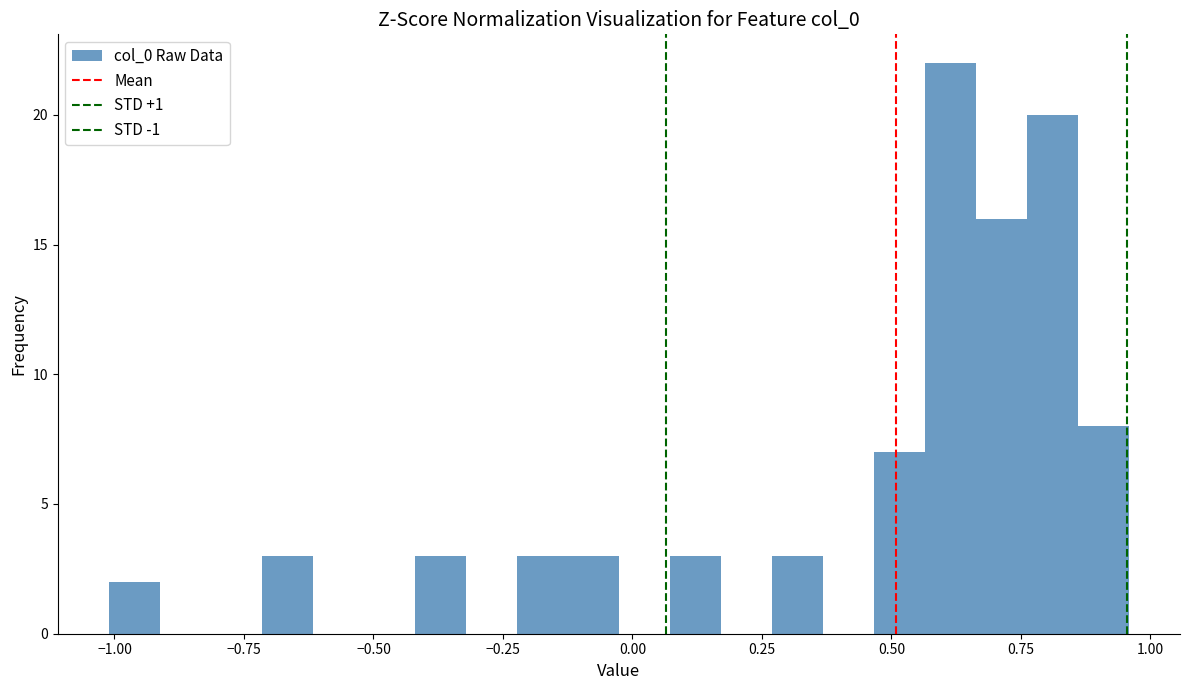

Read against the x-axis, roughly where is the centre of the tallest bar?

0.60